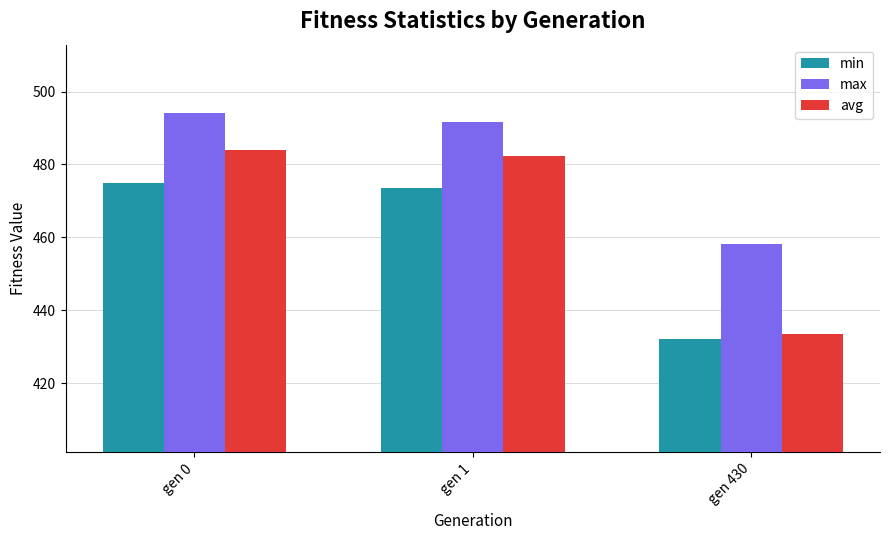

True or false: min has a value of 331.9 at gen 0.

False